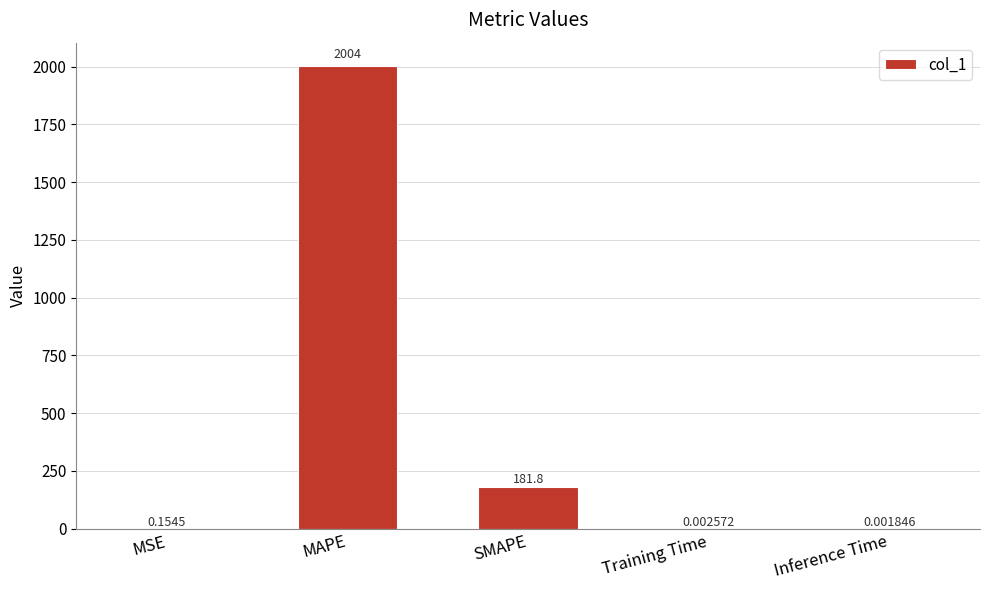

What is the sum of all values?

2185.8